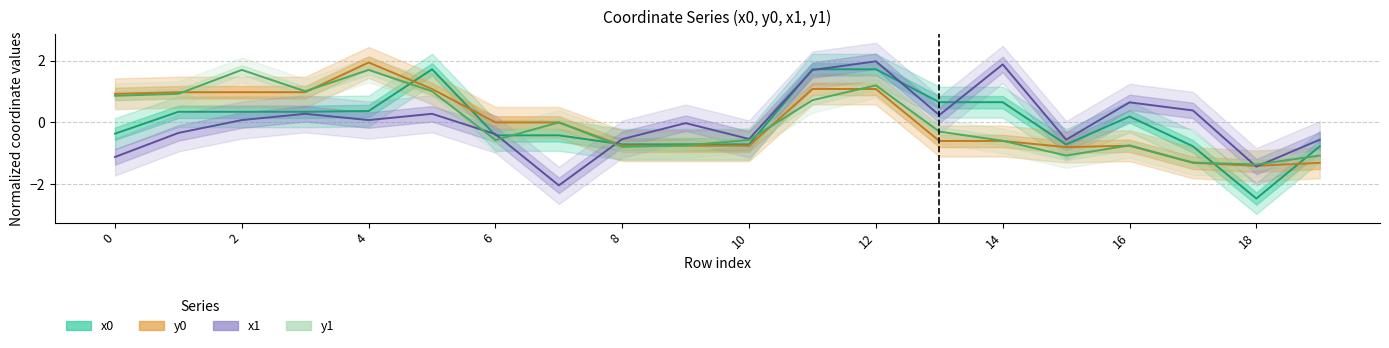

What are all the series names shown in the legend?

x0, y0, x1, y1